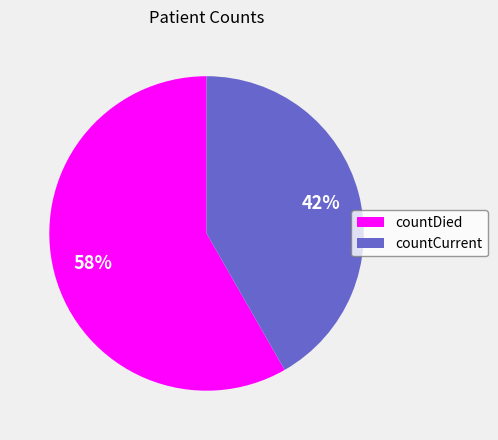

Which has a higher value, countDied or countCurrent?

countDied